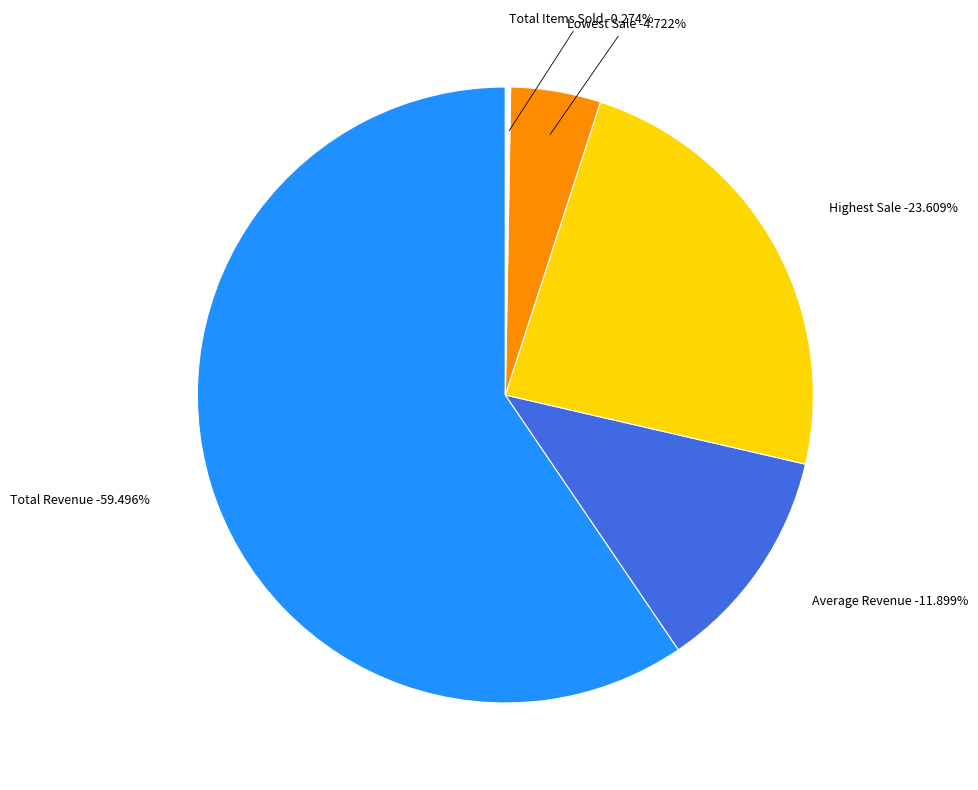

True or false: Total Revenue accounts for 59% of the total.

True